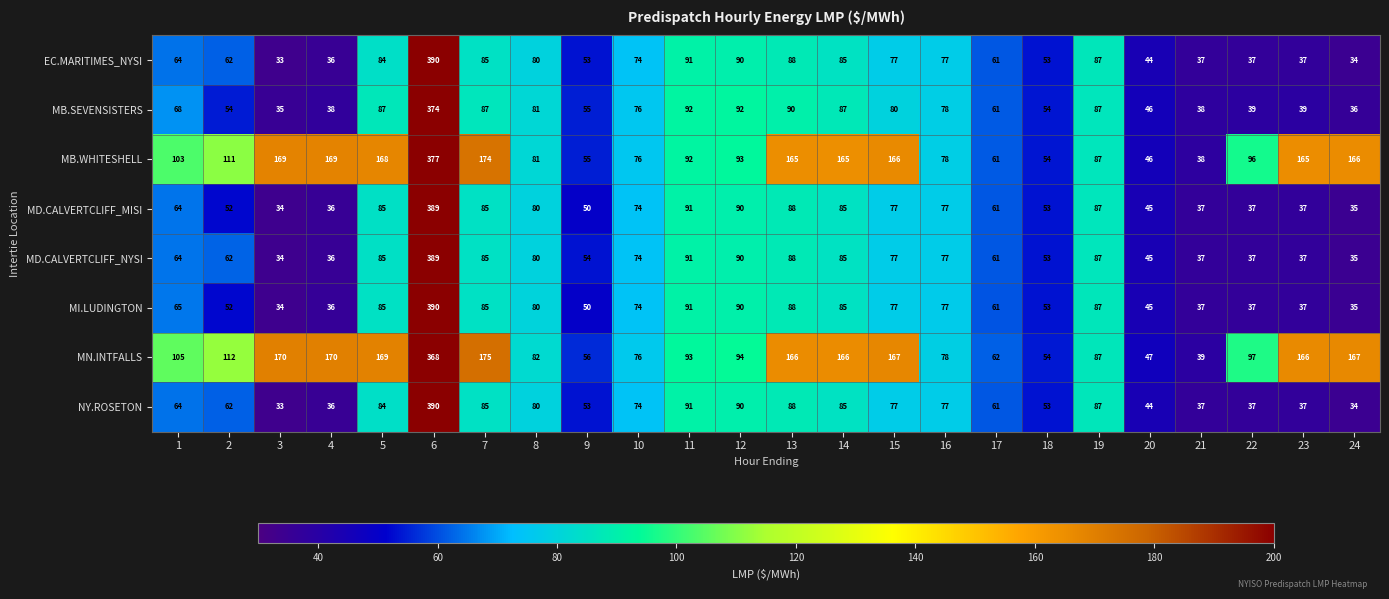

How many values in the NY.ROSETON series are below 74?

12